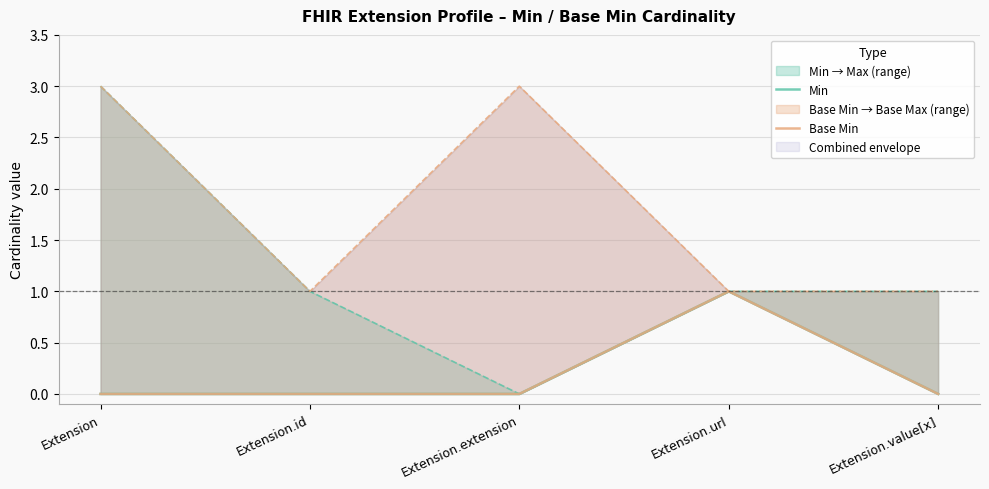

True or false: Base Min and Min intersect in this chart.

False